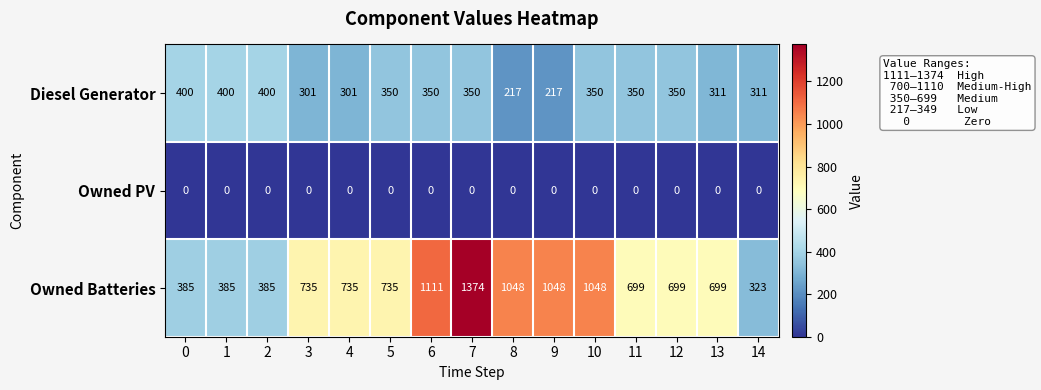

True or false: Diesel Generator has a value of 383 at 8.

False